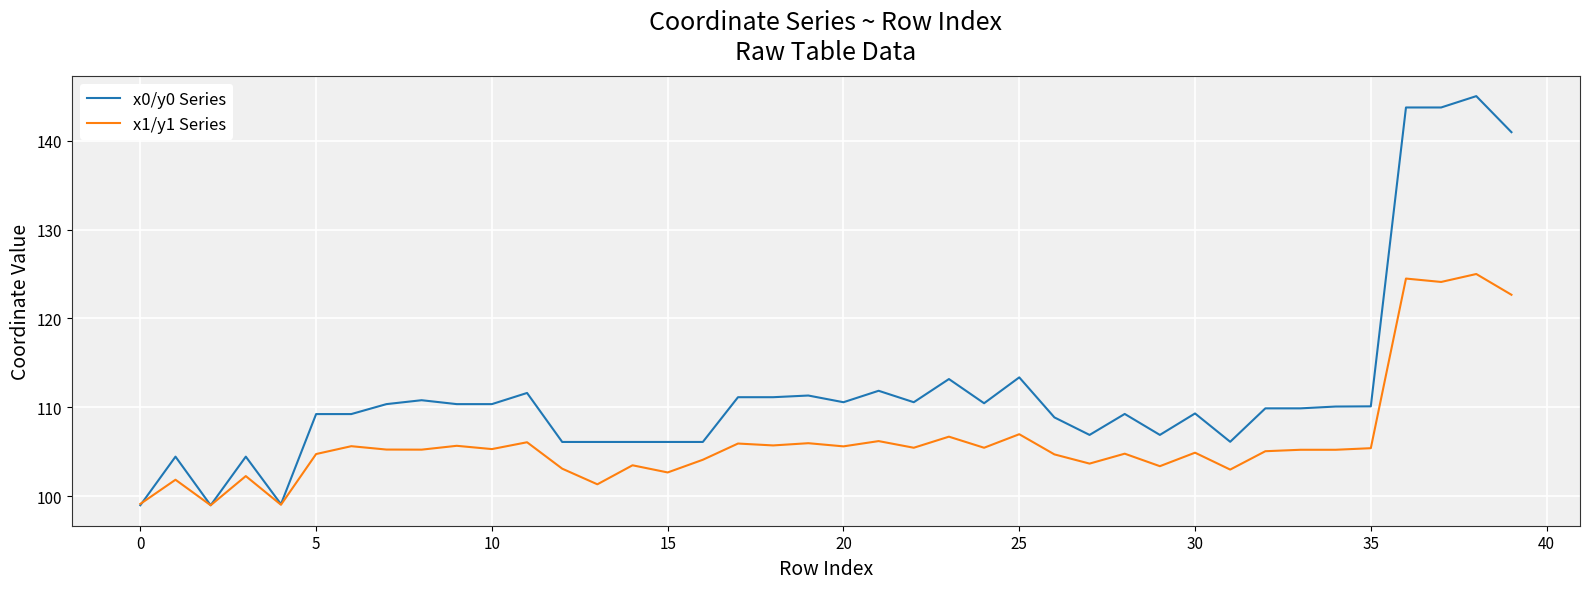

Which series has the largest total across all categories?

x0/y0 Series